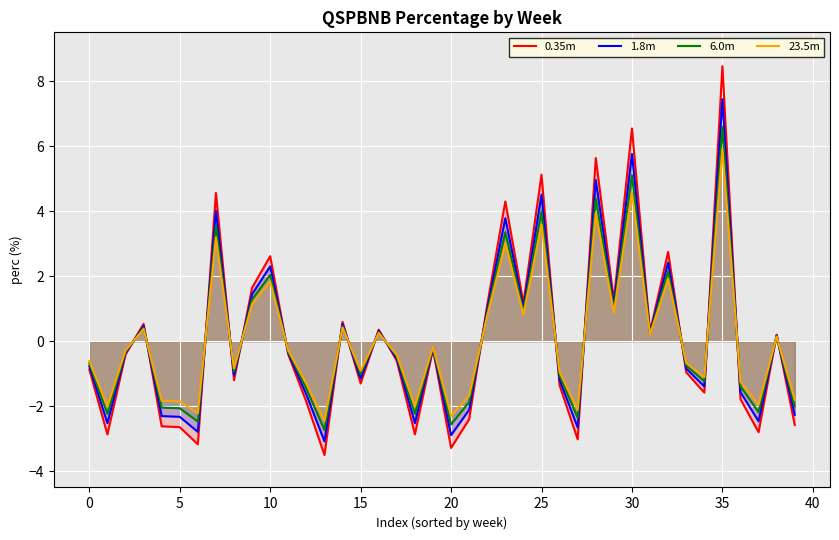

Is the value of 6.0m at 11 greater than the value of 0.35m at 33?

Yes